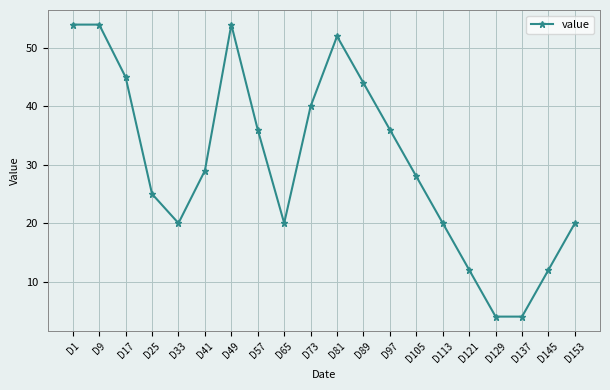

Reading left to right, list all the values displayed in this chart.

D1=54	D9=54	D17=45	D25=25	D33=20	D41=29	D49=54	D57=36	D65=20	D73=40	D81=52	D89=44	D97=36	D105=28	D113=20	D121=12	D129=4	D137=4	D145=12	D153=20